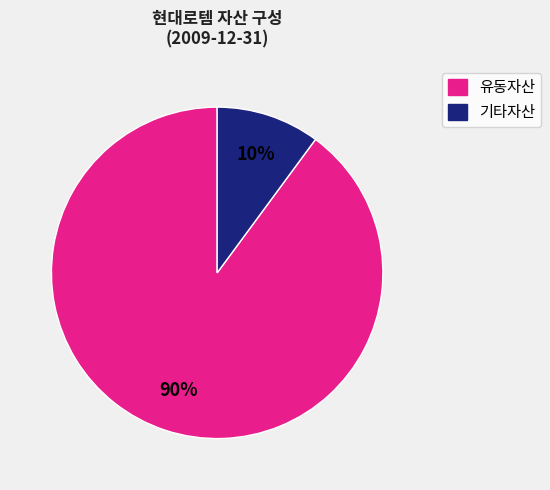

True or false: 유동자산 accounts for 79% of the total.

False